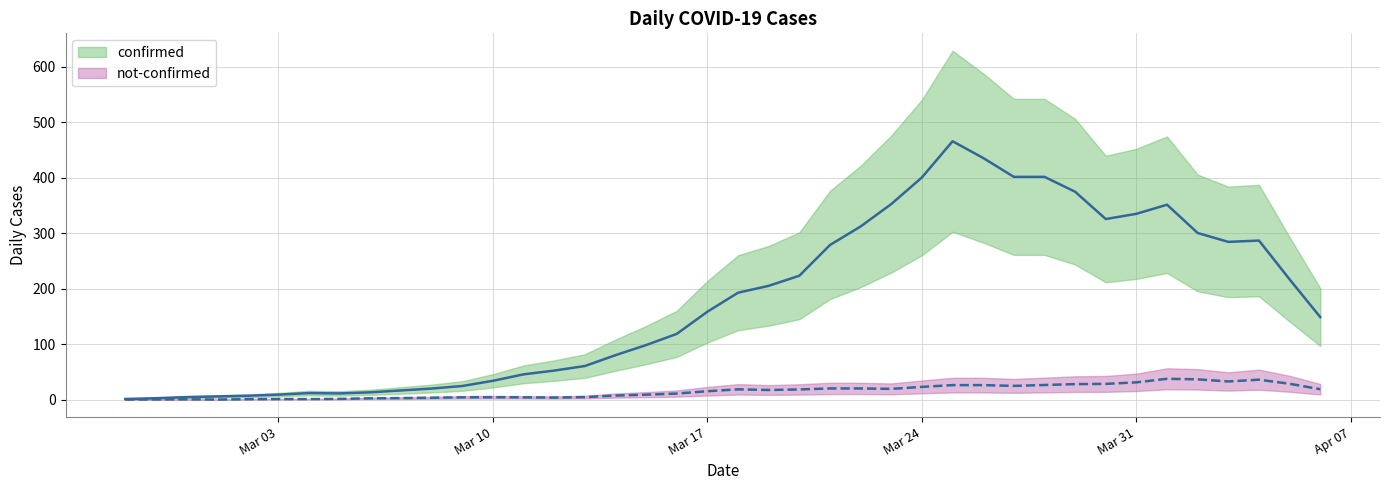

What is the sum of all confirmed values?

7257